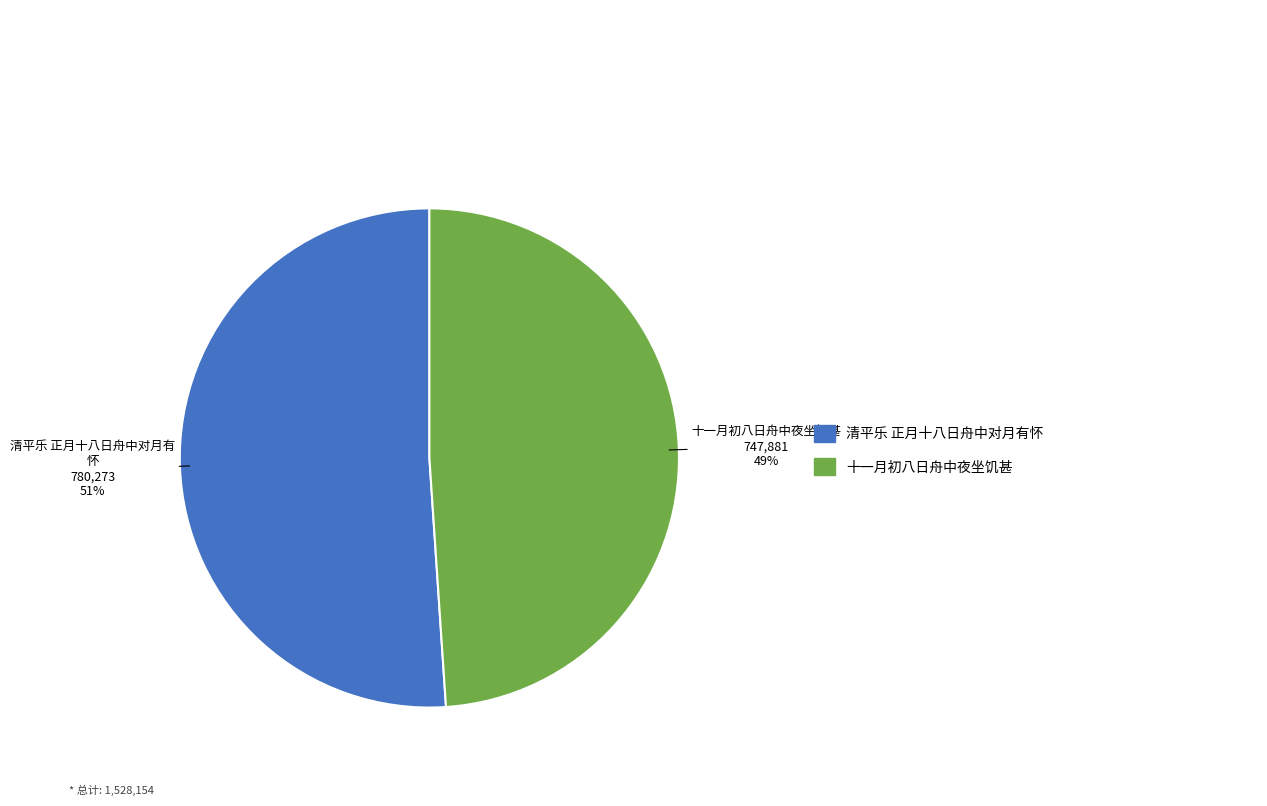

Count the number of slices in the pie.

2